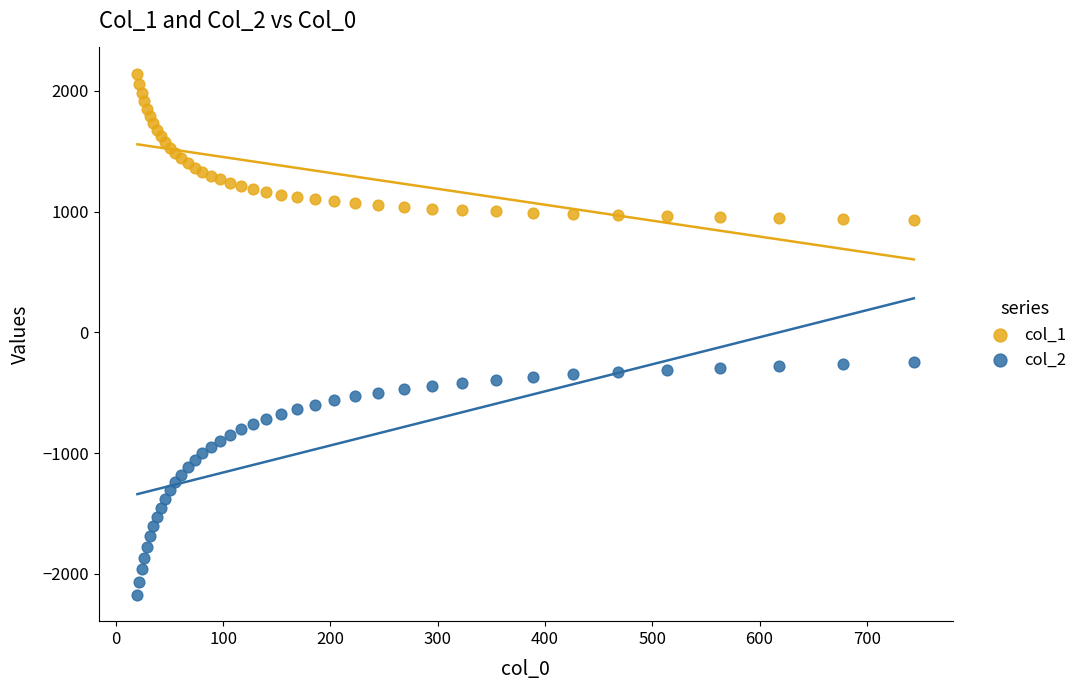

Which series reaches the minimum Y coordinate?

col_2